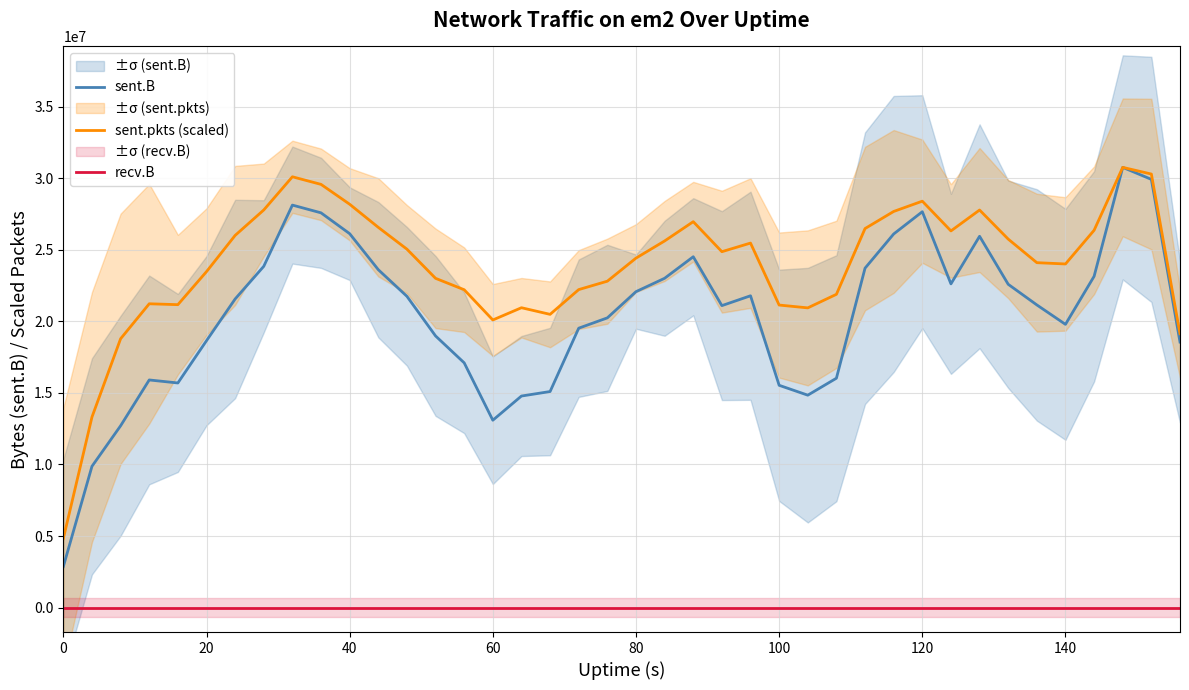

Does the chart have visible grid lines?

Yes